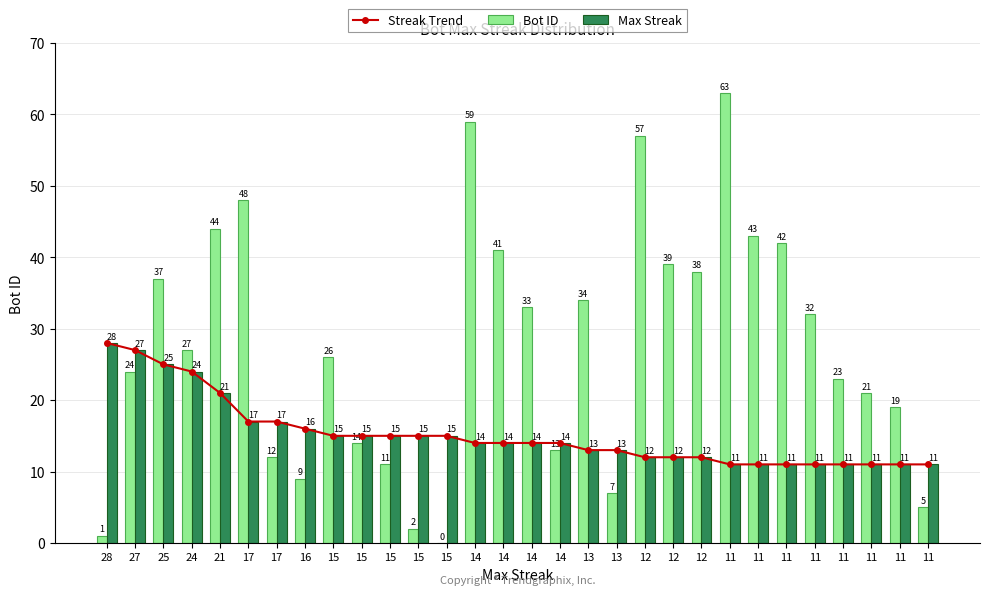

Reading left to right, what are all the values shown in this chart?

Streak Trend: 28	27	25	24	21	17	17	16	15	15	15	15	15	14	14	14	14	13	13	12	12	12	11	11	11	11	11	11	11	11
Bot ID: 1	24	37	27	44	48	12	9	26	14	11	2	0	59	41	33	13	34	7	57	39	38	63	43	42	32	23	21	19	5
Max Streak: 28	27	25	24	21	17	17	16	15	15	15	15	15	14	14	14	14	13	13	12	12	12	11	11	11	11	11	11	11	11